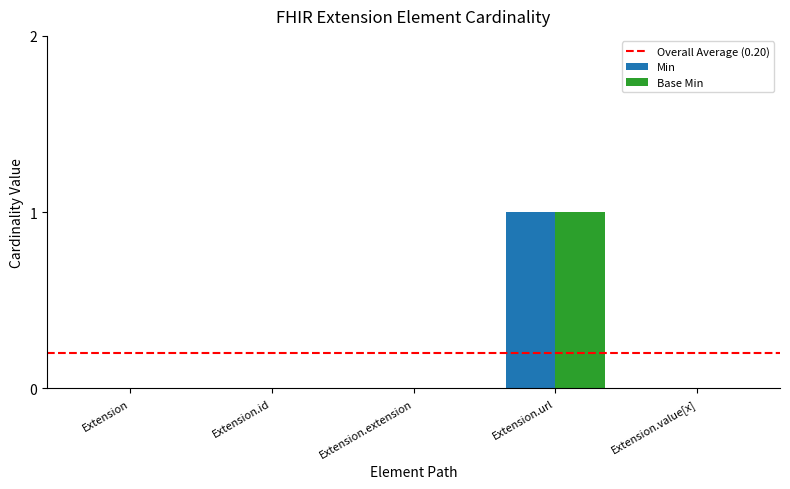

Reading left to right, extract all data points from this chart.

Min: Extension=0	Extension.id=0	Extension.extension=0	Extension.url=1	Extension.value[x]=0
Base Min: Extension=0	Extension.id=0	Extension.extension=0	Extension.url=1	Extension.value[x]=0